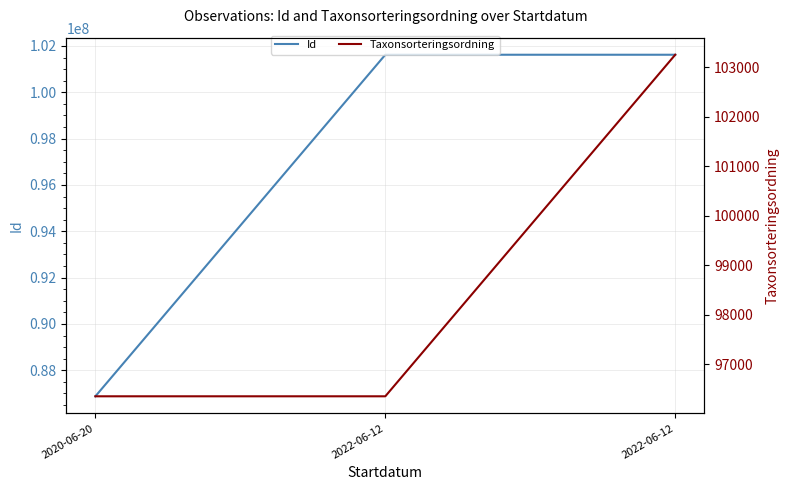

Reading right to left, transcribe all the data shown in this chart.

Id: 101621123	101621114	86876430
Taxonsorteringsordning: 103250	96354	96354